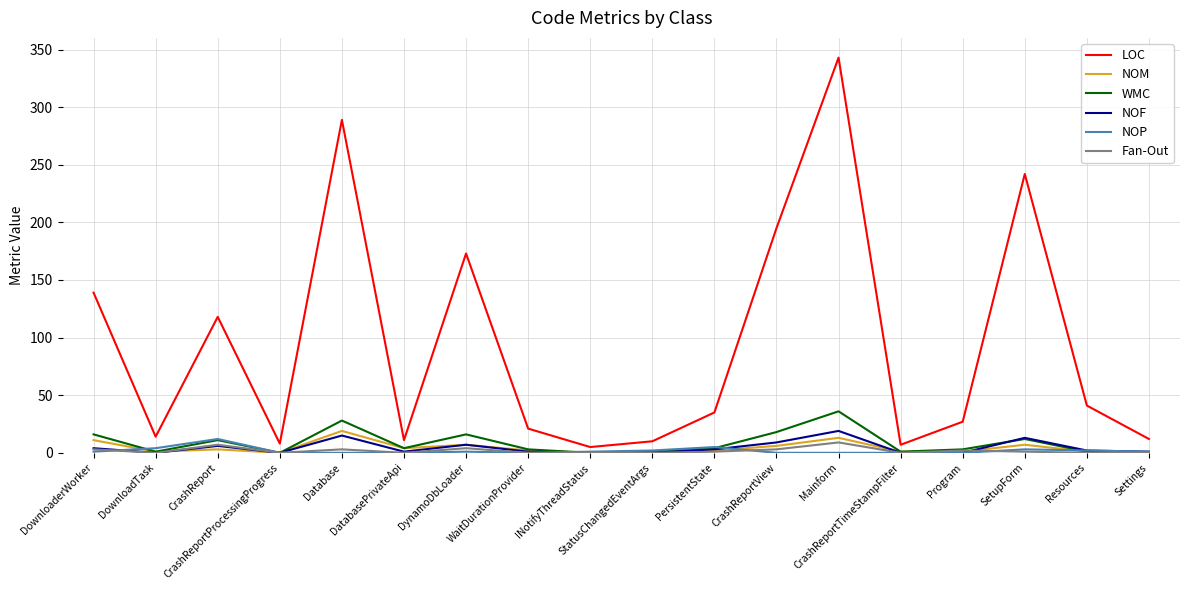

Does the chart have visible grid lines?

Yes